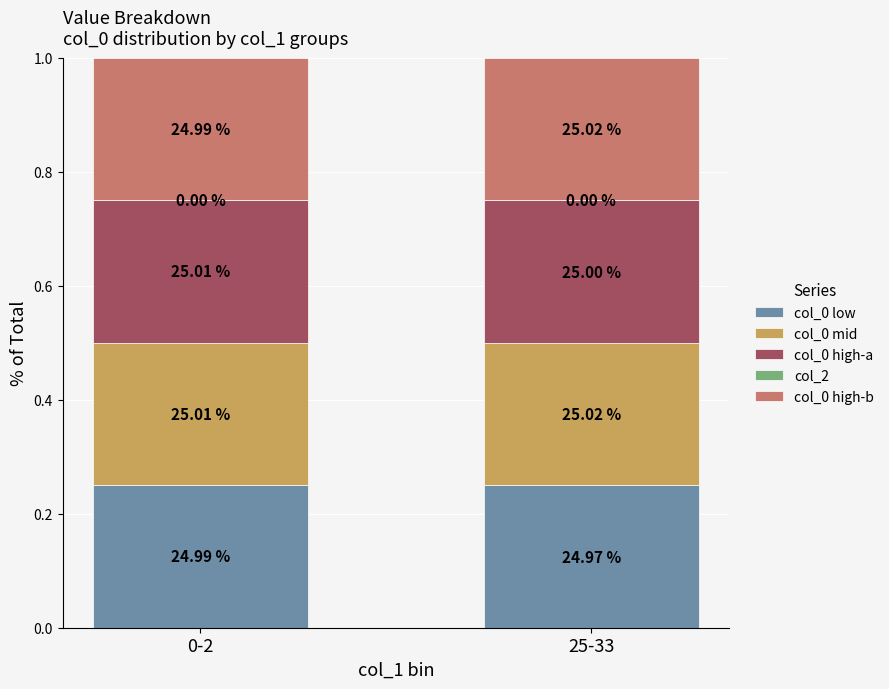

How many bars are there in total?

2